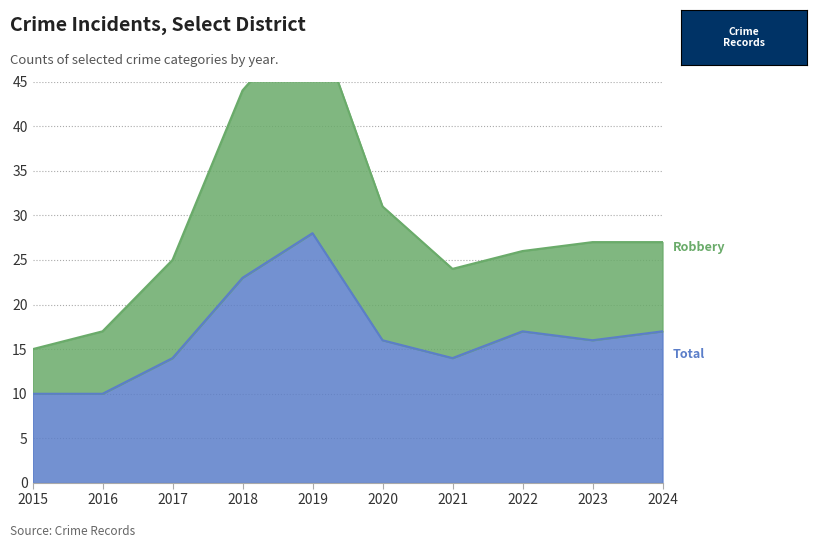

Which series changed the most between 2016 and 2022?

Robbery